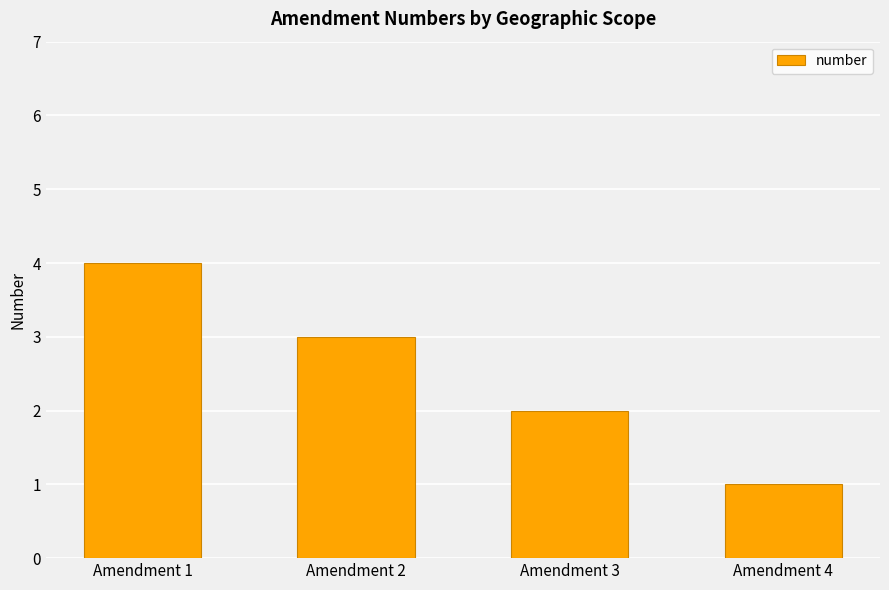

What is the approximate value at Amendment 2?

3